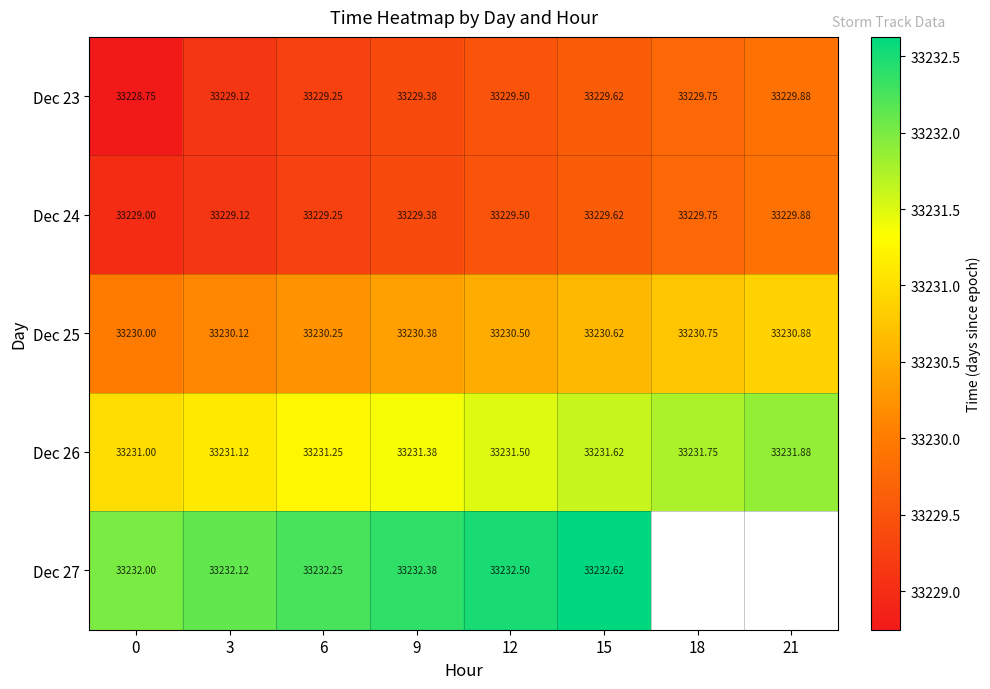

What is the difference between the maximum and minimum values in the Dec 23 series?

1.1